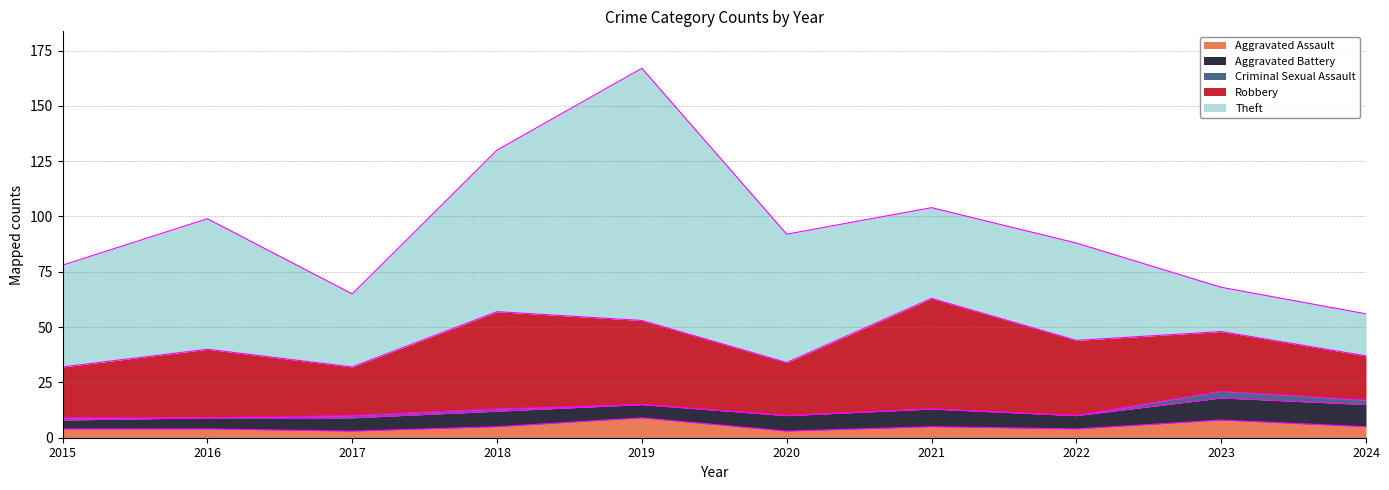

Which category has the lowest value in the Theft series?

2024